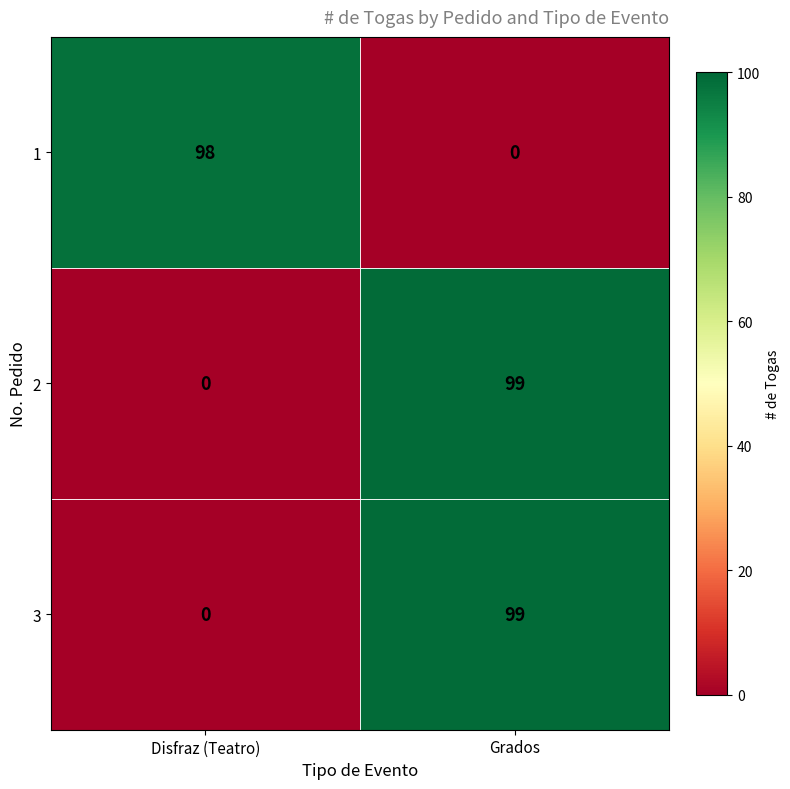

At which category is the sum across all series the highest?

Grados